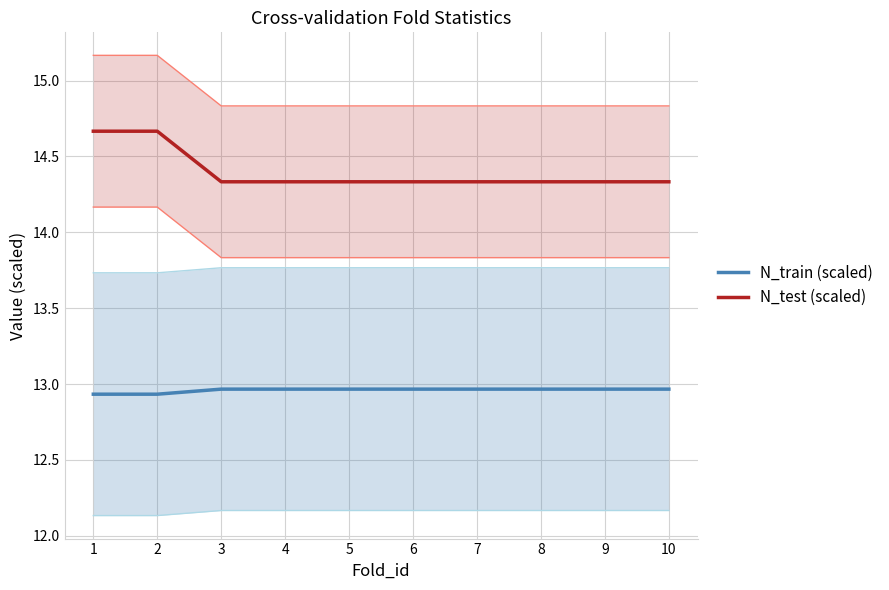

What is the sum of the N_test (scaled) values at 1 and 7?

29.0